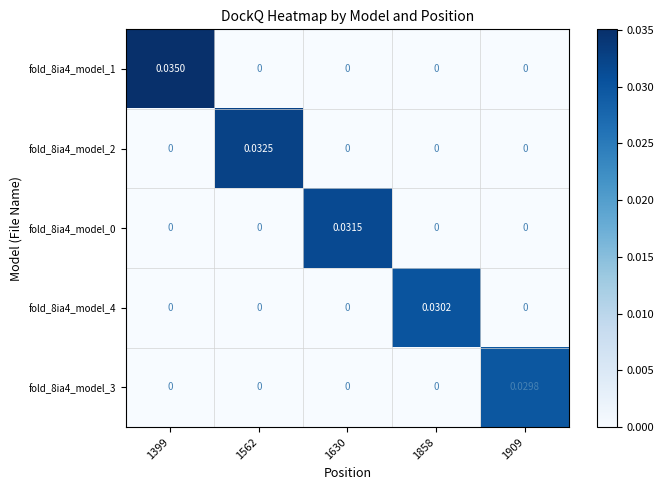

Which series has the largest total across all categories?

fold_8ia4_model_1